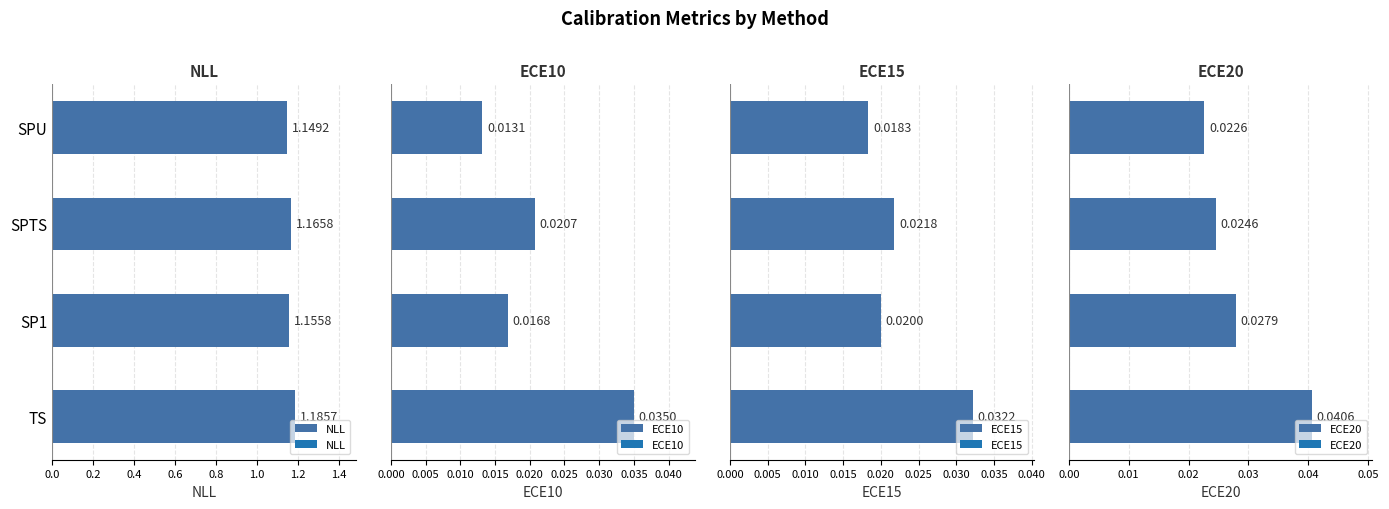

What is the value of the NLL bar at the 2nd from the left?

1.2